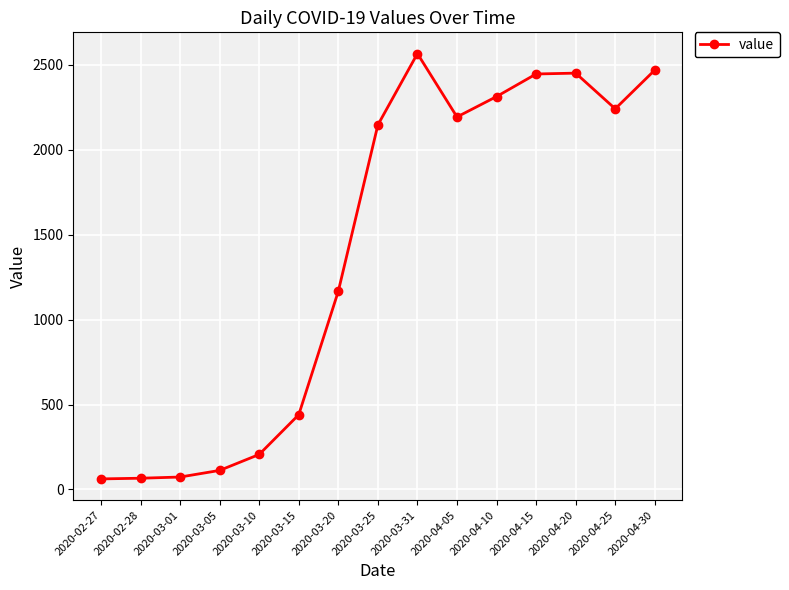

What is the difference between the values at 2020-04-25 and 2020-04-30?

228